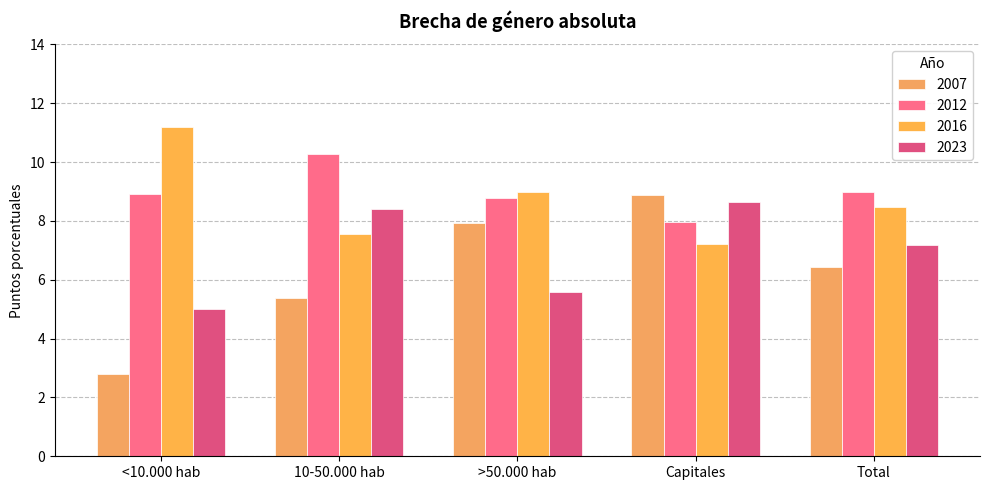

What is the label of the 2nd bar from the left?

10-50.000 hab